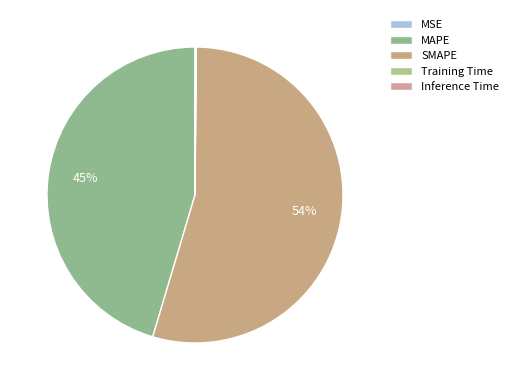

What percentage is NOT represented by Inference Time?

99.9%